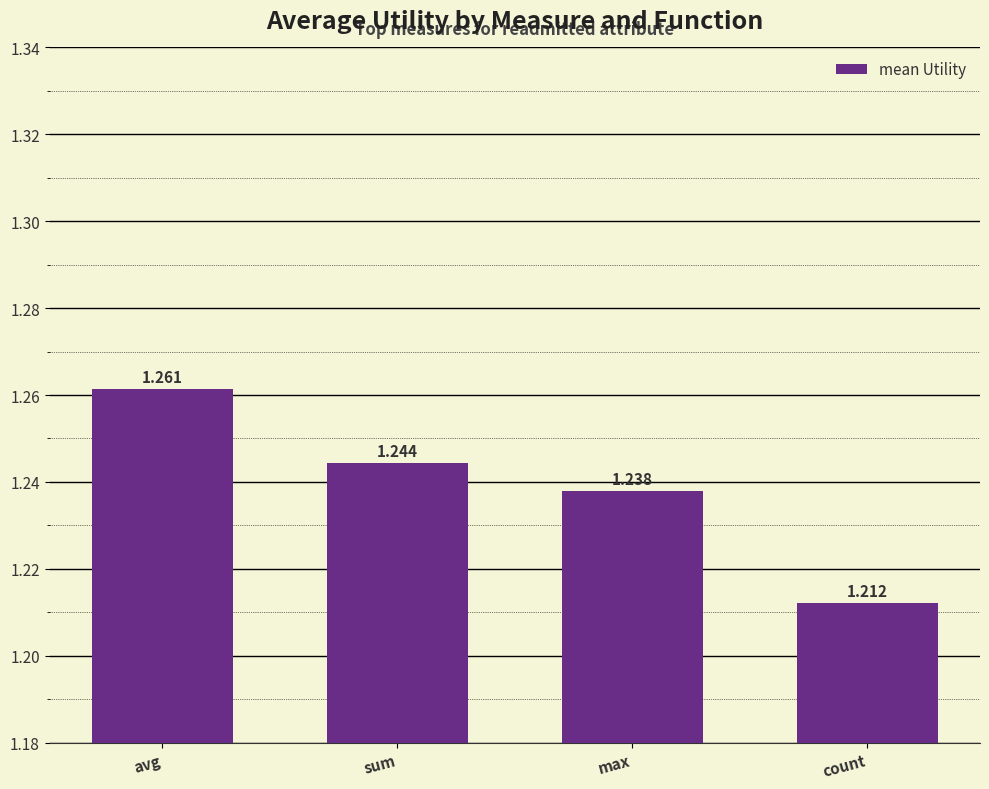

At which category does the chart reach its peak across all series?

avg